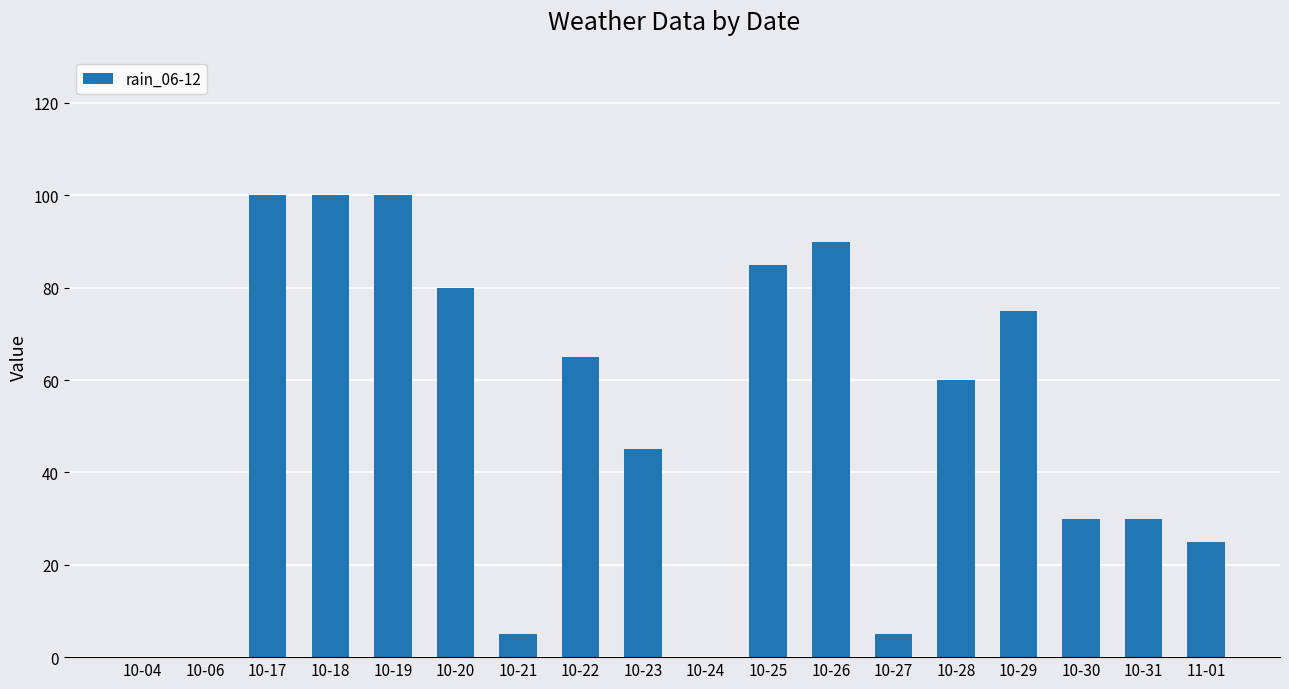

Approximately how many times larger is the value at 10-30 compared to 10-31?

1.0